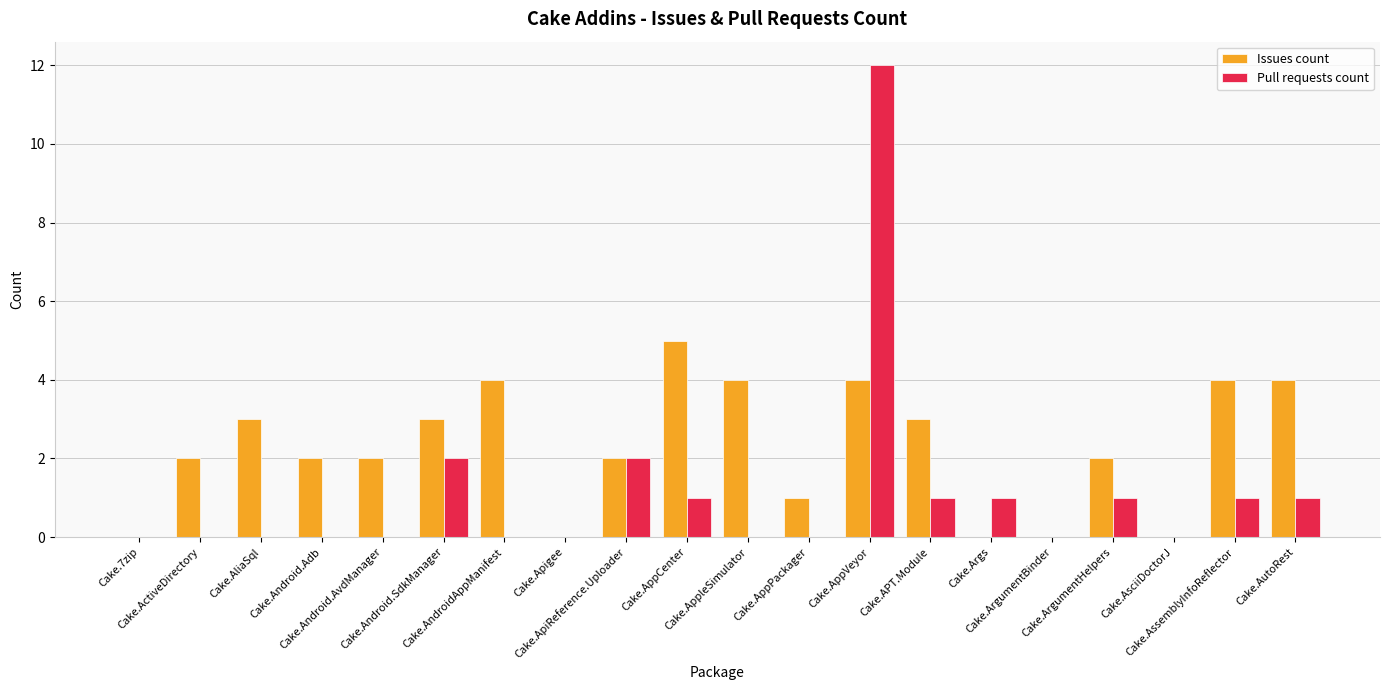

Reading left to right, transcribe all the data shown in this chart.

Issues count: Cake.7zip=0	Cake.ActiveDirectory=2	Cake.AliaSql=3	Cake.Android.Adb=2	Cake.Android.AvdManager=2	Cake.Android.SdkManager=3	Cake.AndroidAppManifest=4	Cake.Apigee=0	Cake.ApiReference.Uploader=2	Cake.AppCenter=5	Cake.AppleSimulator=4	Cake.AppPackager=1	Cake.AppVeyor=4	Cake.APT.Module=3	Cake.Args=0	Cake.ArgumentBinder=0	Cake.ArgumentHelpers=2	Cake.AsciiDoctorJ=0	Cake.AssemblyInfoReflector=4	Cake.AutoRest=4
Pull requests count: Cake.7zip=0	Cake.ActiveDirectory=0	Cake.AliaSql=0	Cake.Android.Adb=0	Cake.Android.AvdManager=0	Cake.Android.SdkManager=2	Cake.AndroidAppManifest=0	Cake.Apigee=0	Cake.ApiReference.Uploader=2	Cake.AppCenter=1	Cake.AppleSimulator=0	Cake.AppPackager=0	Cake.AppVeyor=12	Cake.APT.Module=1	Cake.Args=1	Cake.ArgumentBinder=0	Cake.ArgumentHelpers=1	Cake.AsciiDoctorJ=0	Cake.AssemblyInfoReflector=1	Cake.AutoRest=1